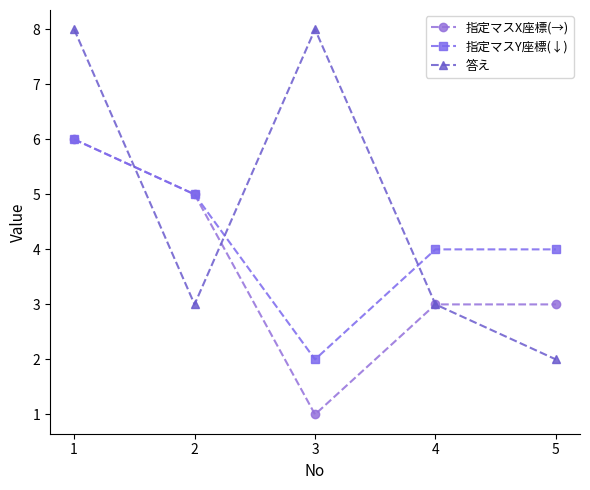

Is it true that 答え equals 2 at 5?

True